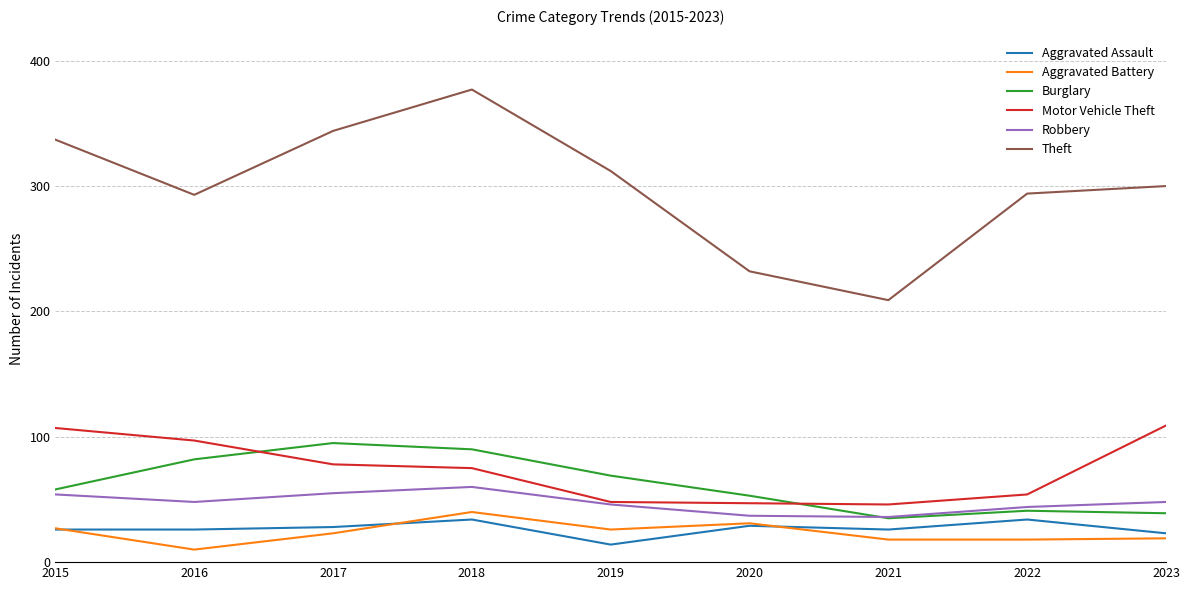

Which series has the largest total across all categories?

Theft